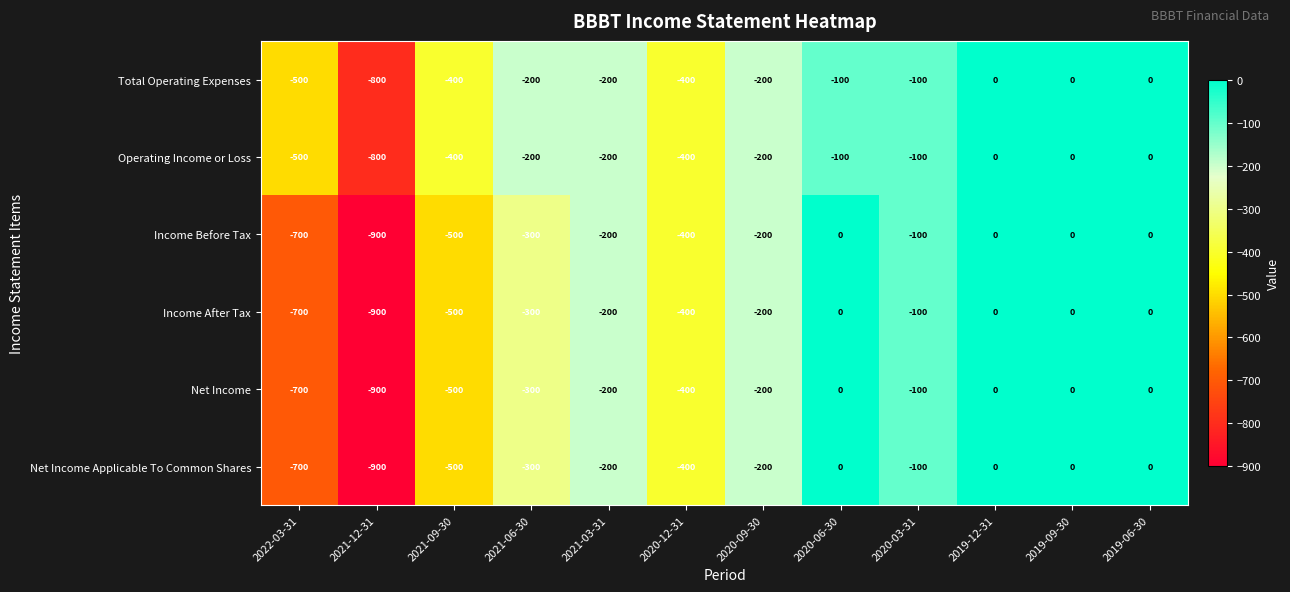

What is the sum of the Total Operating Expenses values at 2021-06-30 and 2021-12-31?

-1000